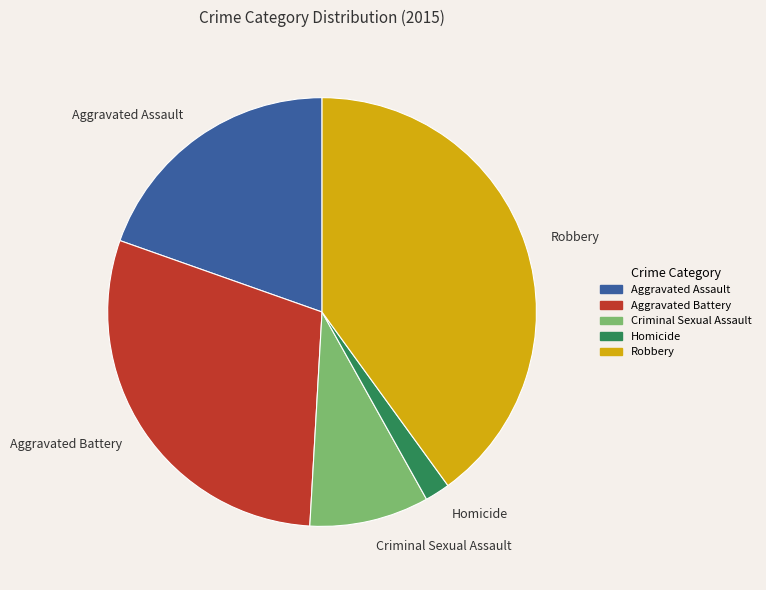

Combined, do Robbery and Aggravated Assault account for over 50%?

Yes